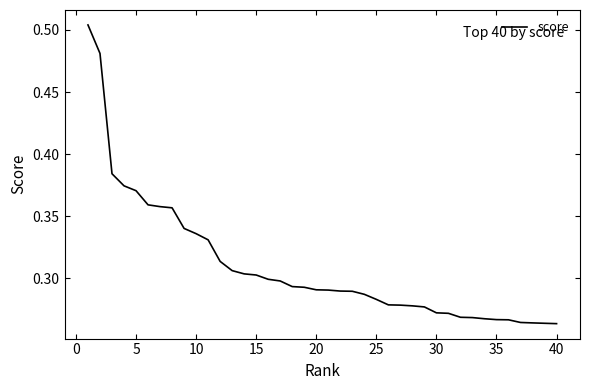

What is the minimum value shown in the chart?

0.3